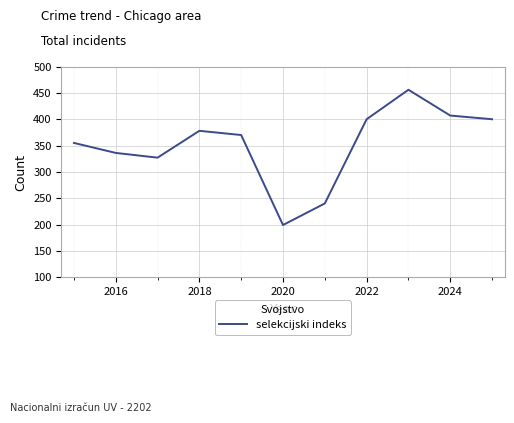

How many series are shown in this chart?

1